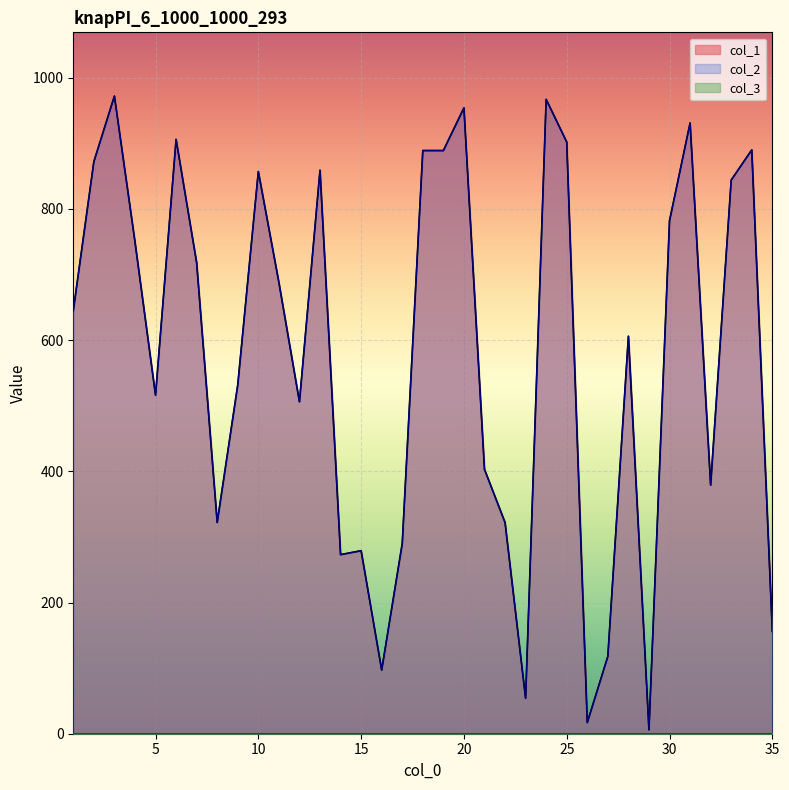

What is the sum of all col_1 values?

20191